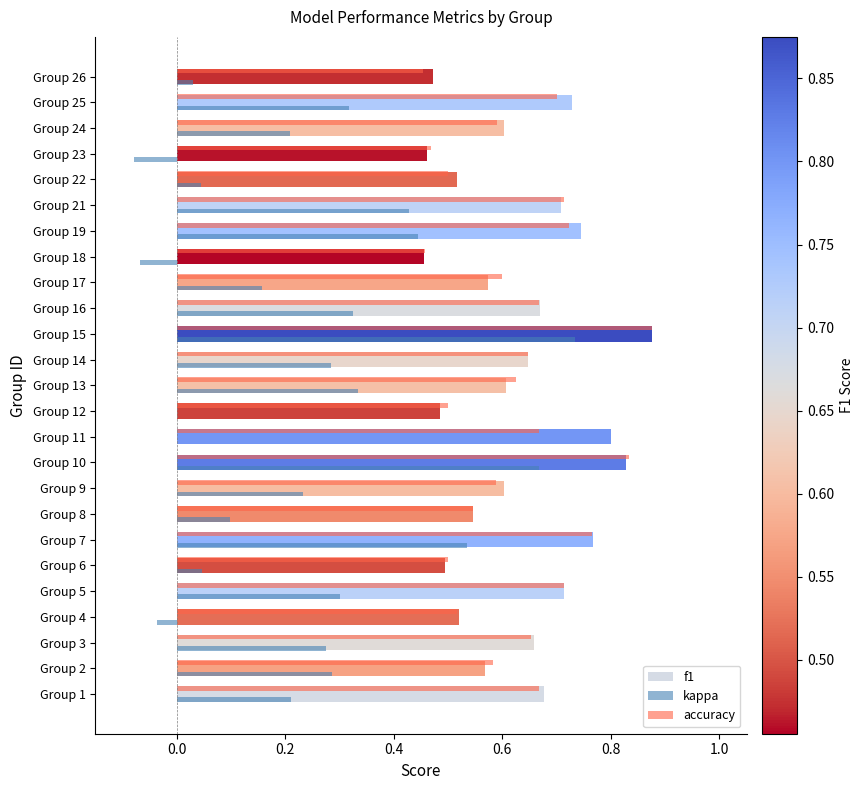

What is the sum of all f1 values?

15.7